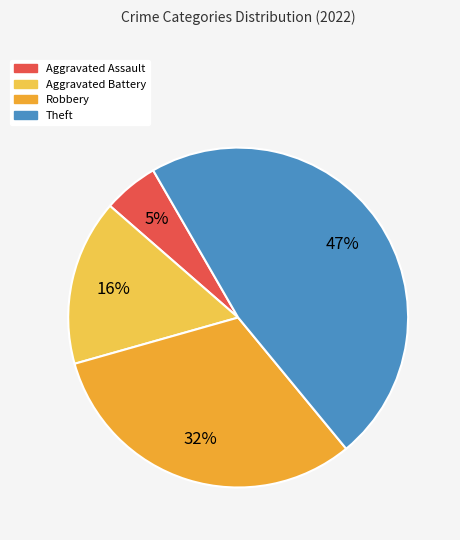

To the nearest percent, what percentage of the pie is Robbery?

32%